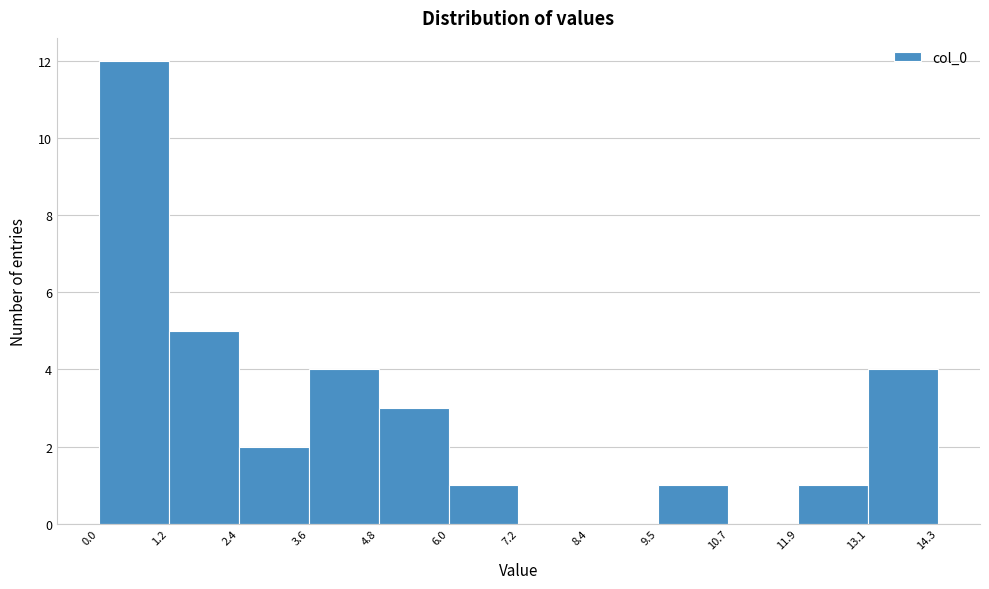

What is the height of the bar covering 6.0 to 7.2 on the x-axis? The values are not printed on the chart, so give them approximately, as read against the axis.

1